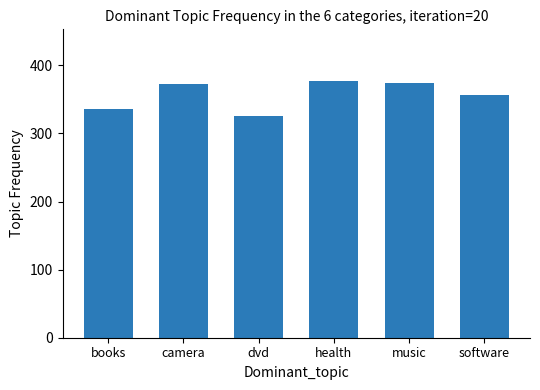

What is the maximum value shown in the chart?

377.4